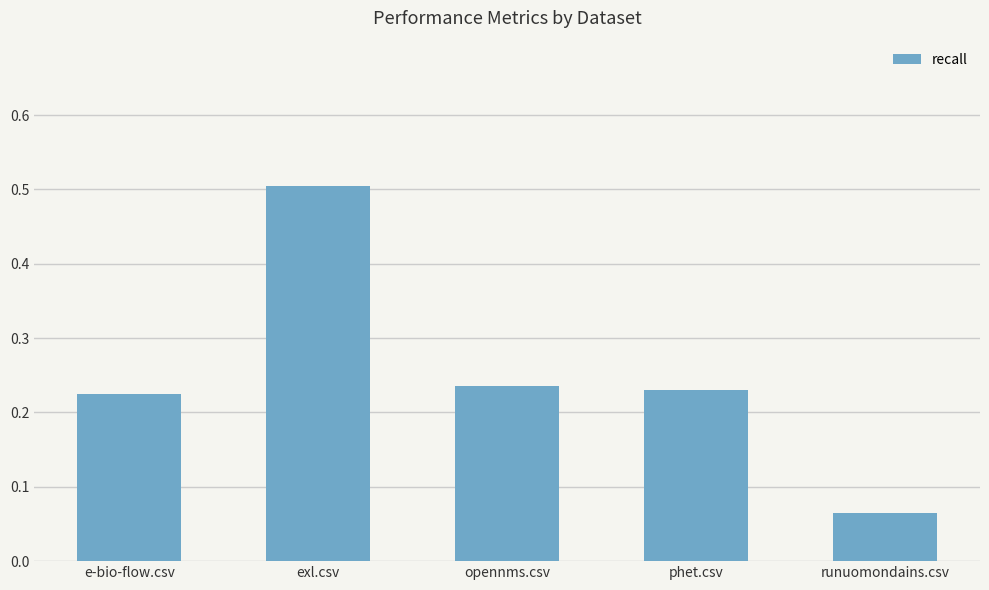

The chart shows a value of 0.4 at phet.csv. True or false?

False